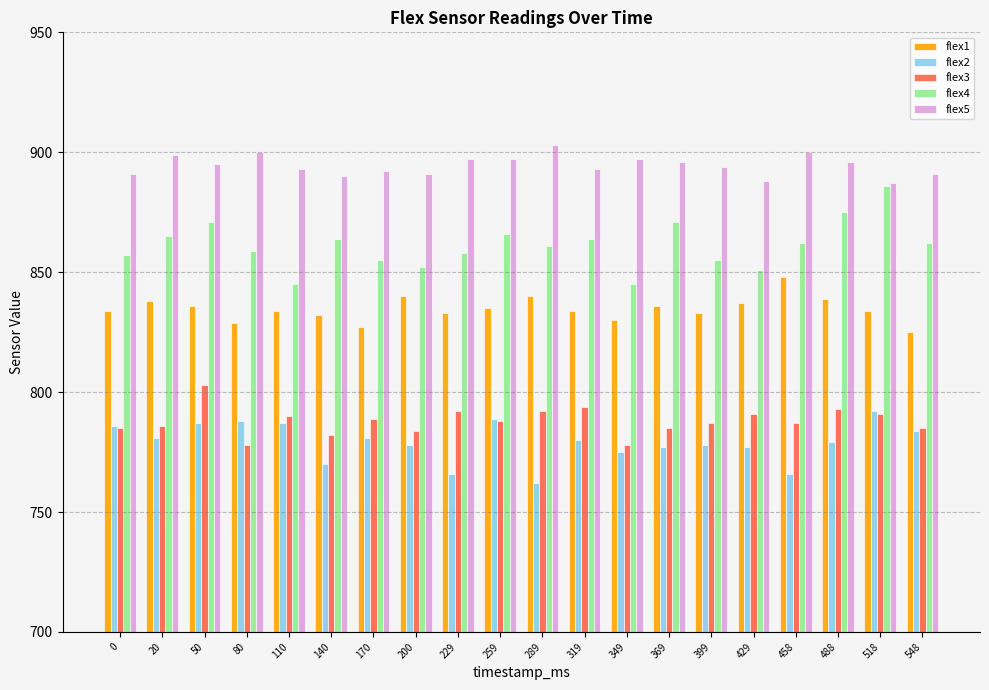

Are the bars horizontal?

No